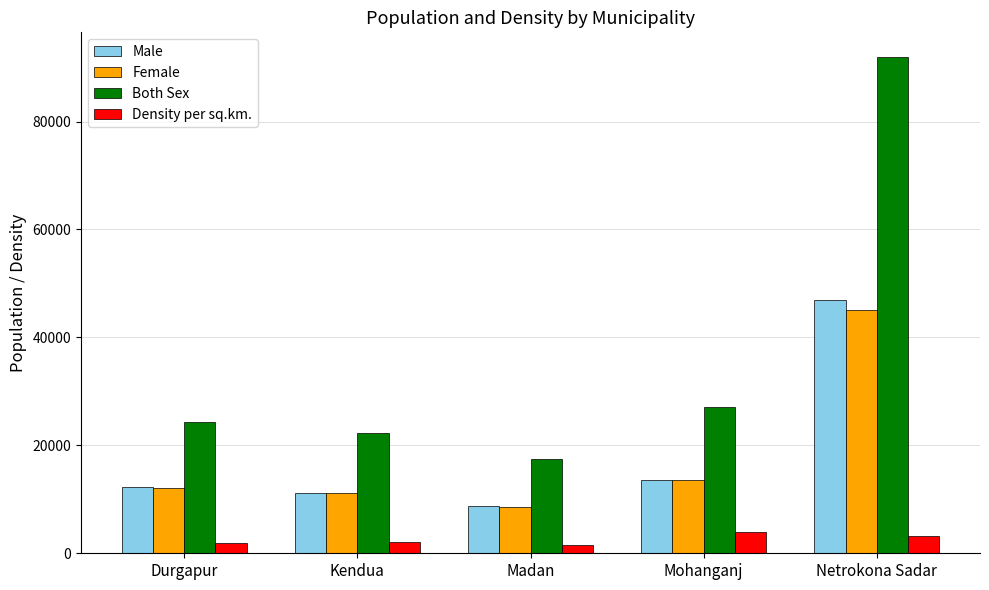

At Netrokona Sadar, list the series in order from smallest to largest.

Density per sq.km., Female, Male, Both Sex